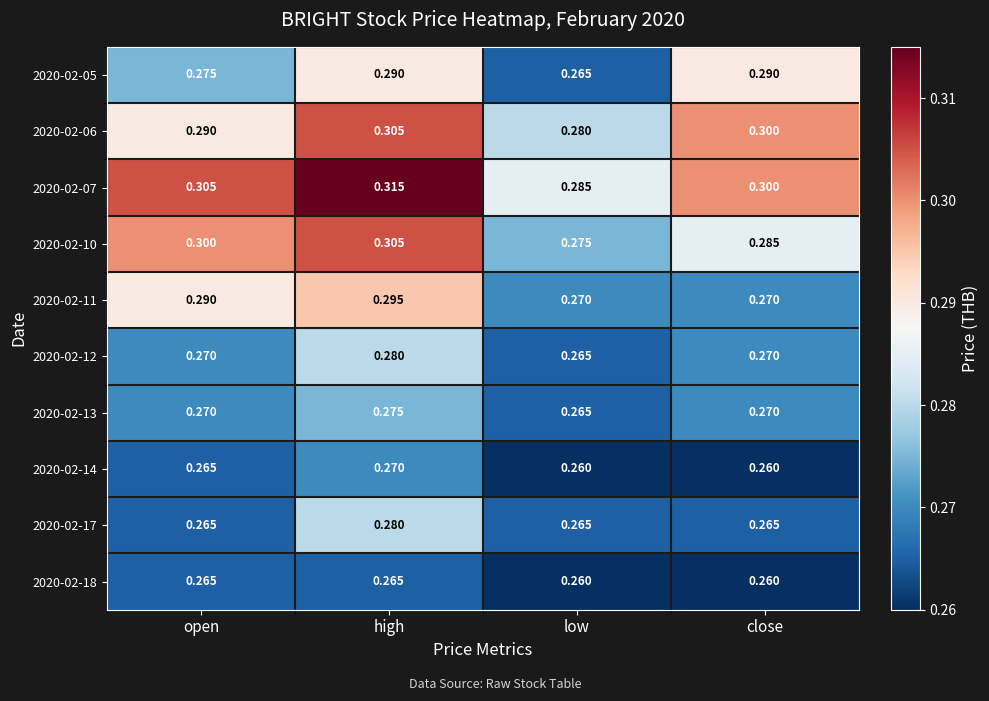

List the labels in order of 2020-02-06 value, smallest first.

low, open, close, high